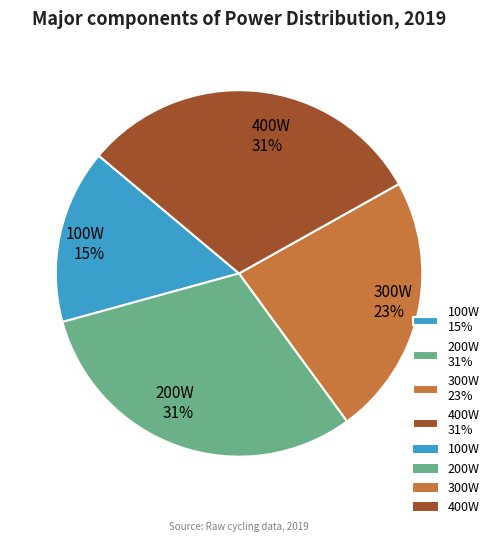

What percentage is the 200W 31% slice, to the nearest percent?

31%